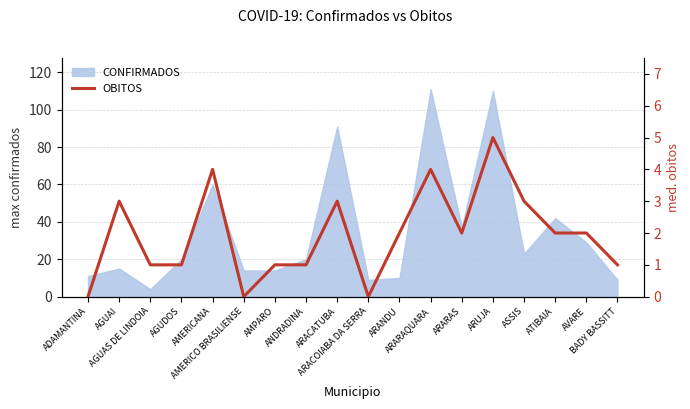

Reading left to right, extract all data points from this chart.

ADAMANTINA=0	AGUAI=3	AGUAS DE LINDOIA=1	AGUDOS=1	AMERICANA=4	AMERICO BRASILIENSE=0	AMPARO=1	ANDRADINA=1	ARACATUBA=3	ARACOIABA DA SERRA=0	ARANDU=2	ARARAQUARA=4	ARARAS=2	ARUJA=5	ASSIS=3	ATIBAIA=2	AVARE=2	BADY BASSITT=1